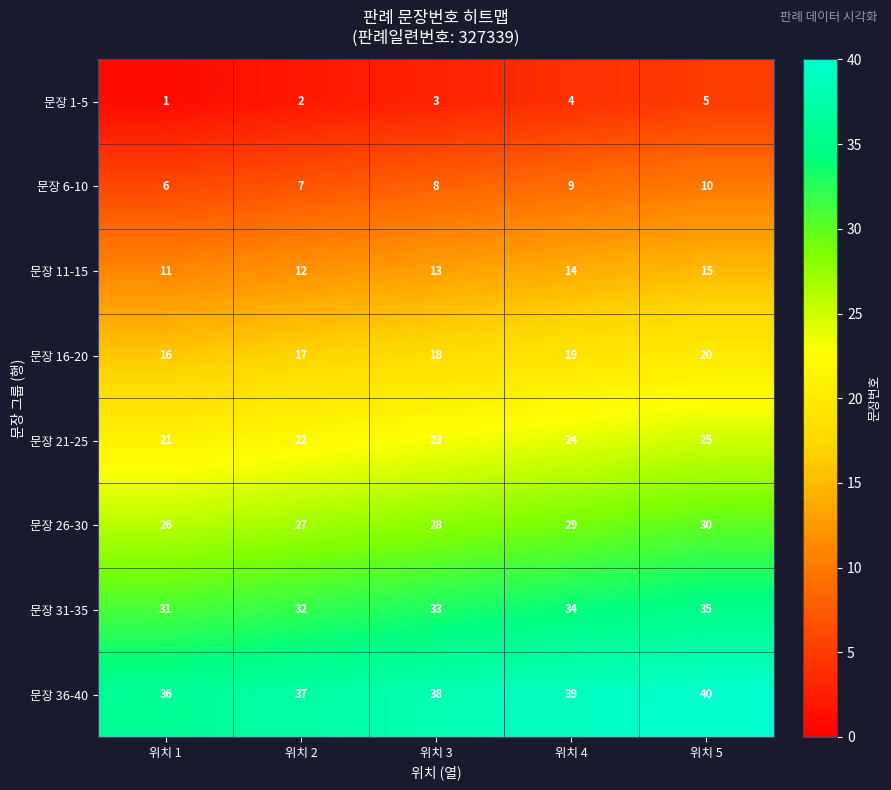

What is the difference between the highest and lowest values at 위치 5?

35